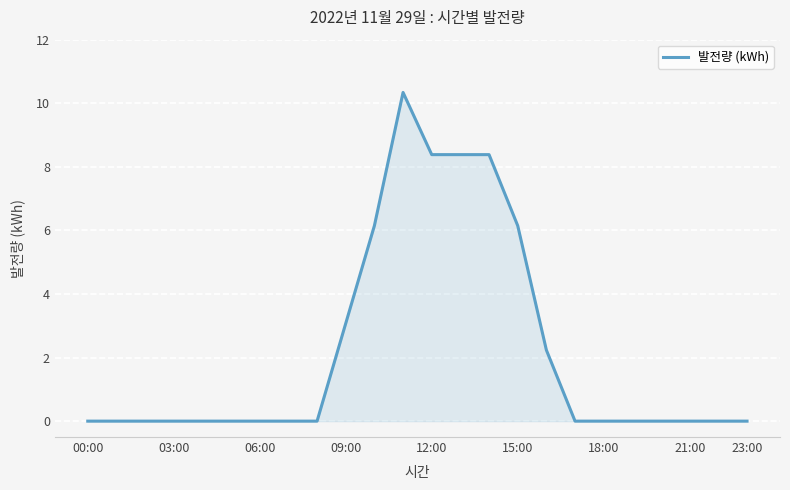

What is the greatest value displayed?

10.3